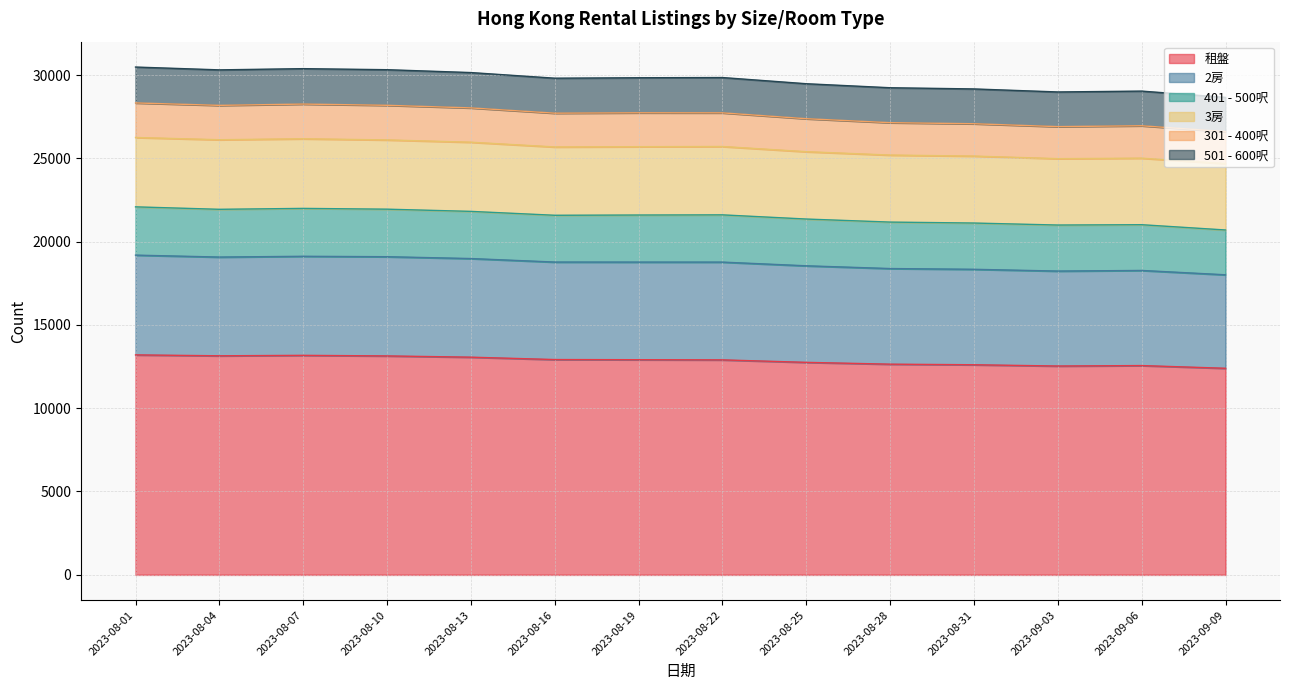

What is the label of the 5th point from the left?

2023-08-13